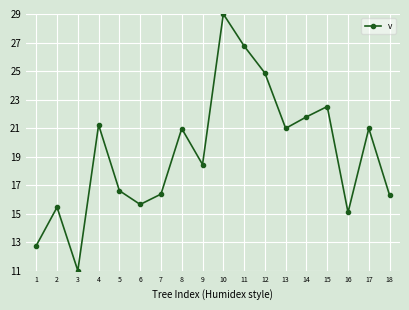

Reading left to right, list all the values displayed in this chart.

1=12.8	2=15.4	3=11.0	4=21.2	5=16.6	6=15.6	7=16.4	8=21.0	9=18.4	10=29.0	11=26.8	12=24.9	13=21.0	14=21.8	15=22.5	16=15.1	17=21.0	18=16.3